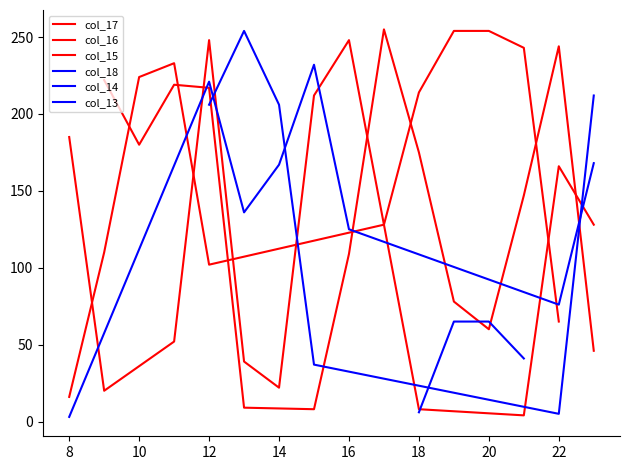

At which label is col_16 closest to 127?

16